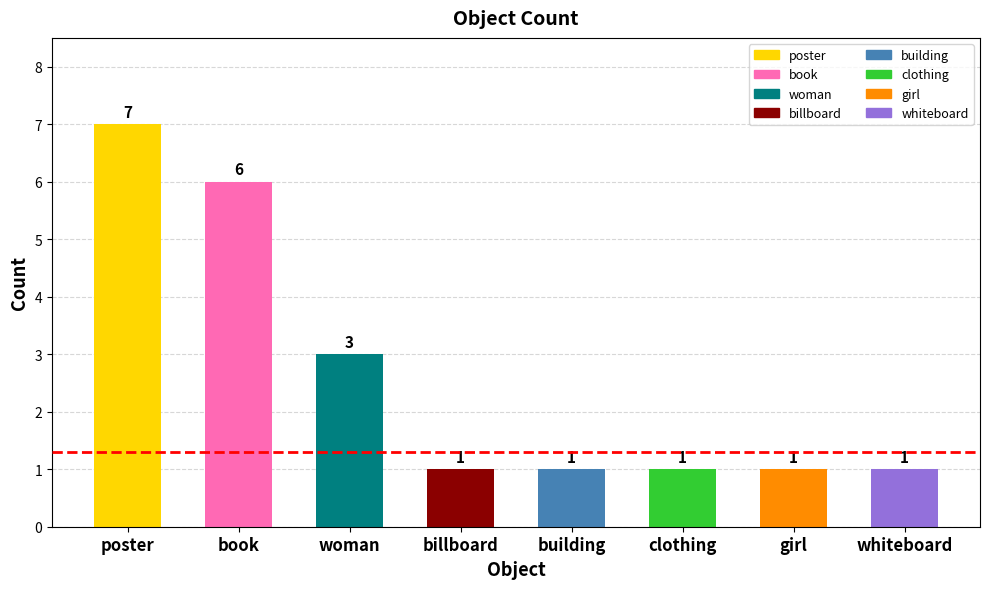

What is the sum of all values?

21